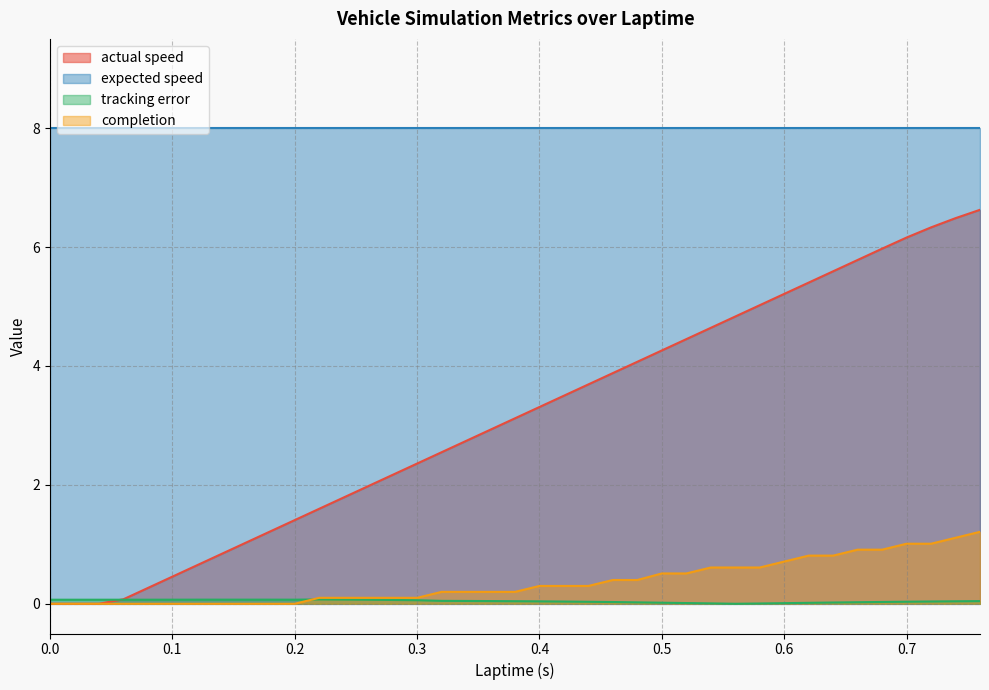

Does the chart display data point markers on the line(s)?

No